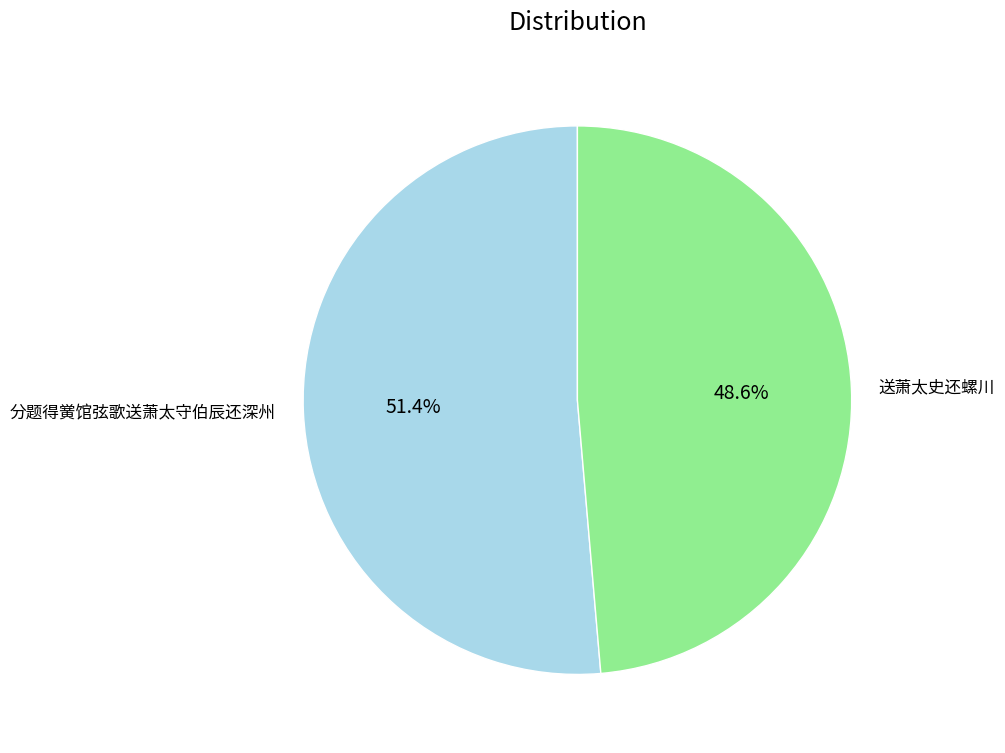

To the nearest percent, what percentage of the pie is 分题得黉馆弦歌送萧太守伯辰还深州?

51%